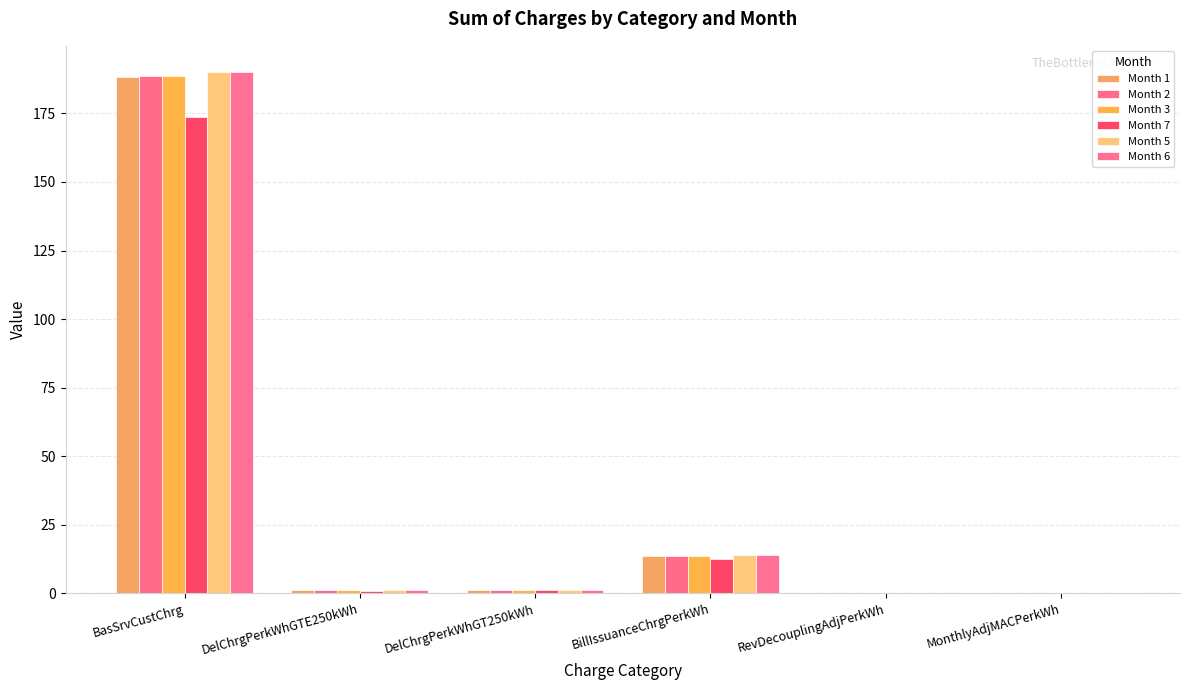

Which series has the largest range (max minus min)?

Month 6